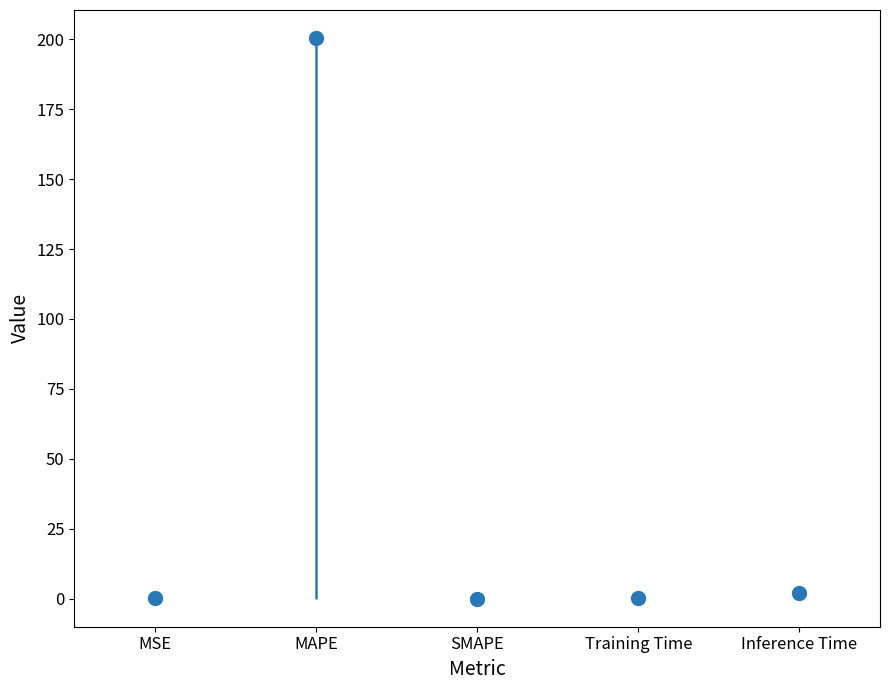

Does the chart contain stacked bars?

No